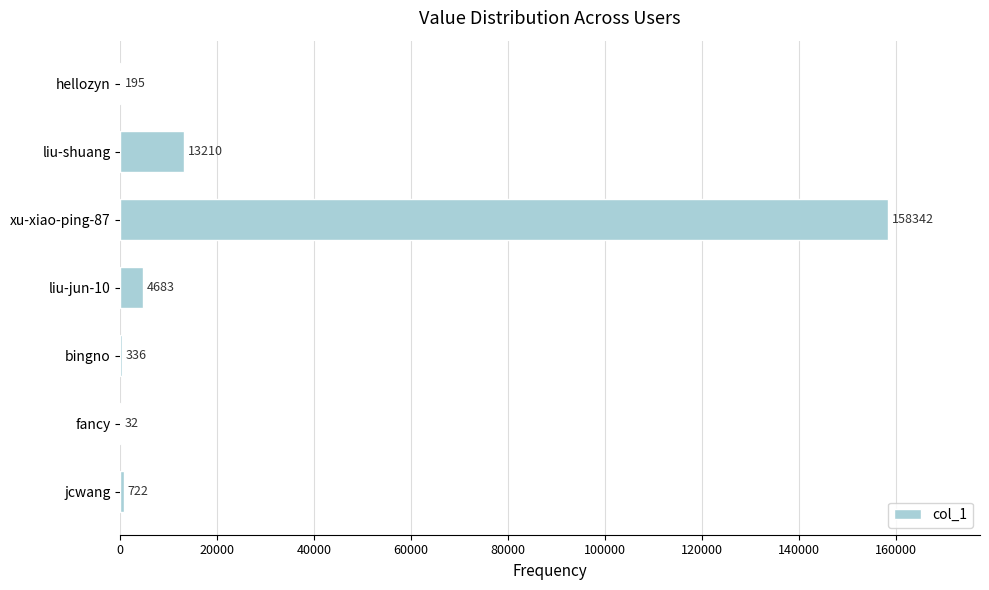

Reading top to bottom, extract all data points from this chart.

hellozyn=195	liu-shuang=13210	xu-xiao-ping-87=158342	liu-jun-10=4683	bingno=336	fancy=32	jcwang=722